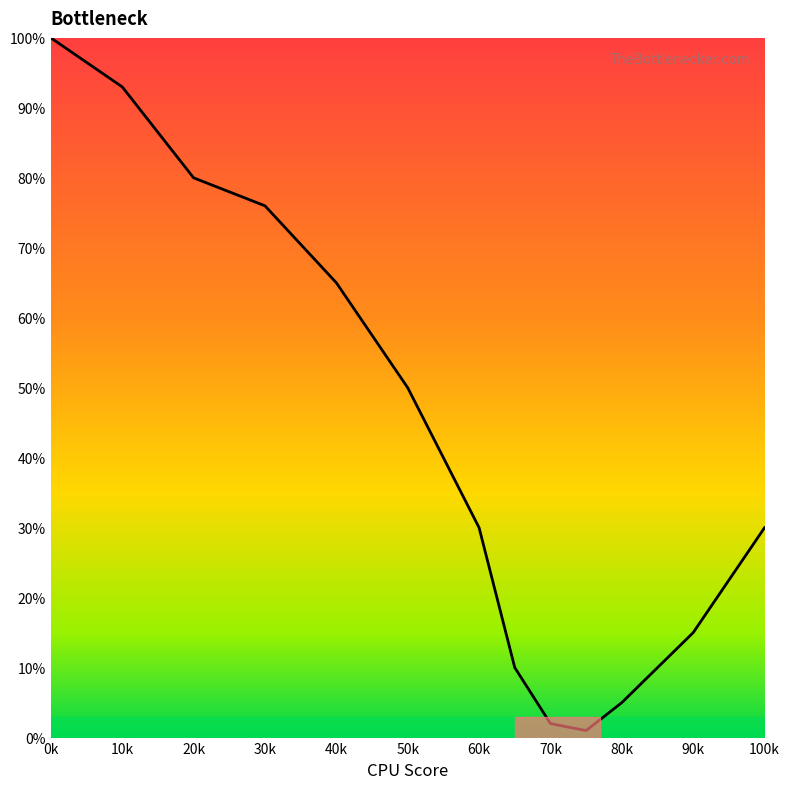

What is the difference between the maximum and minimum values?

99